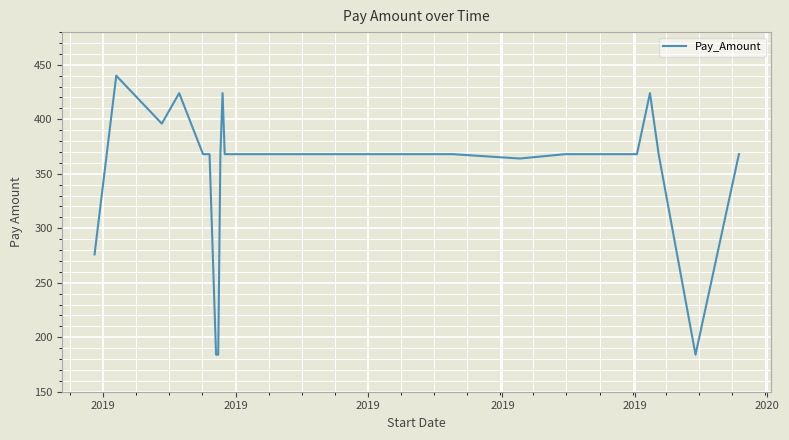

Reading right to left, transcribe all the data shown in this chart.

368	184	368	424	368	368	368	364	368	368	368	368	368	368	368	368	368	368	424	368	184	184	368	368	368	368	424	396	440	276